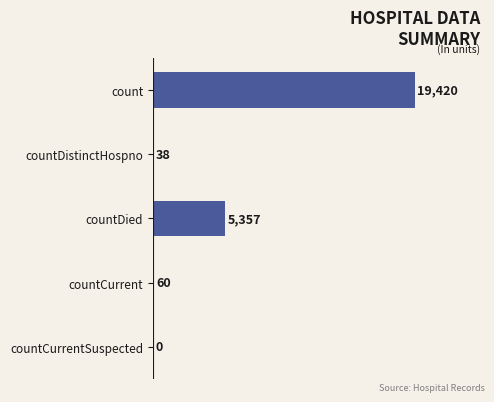

How many values are above zero?

4